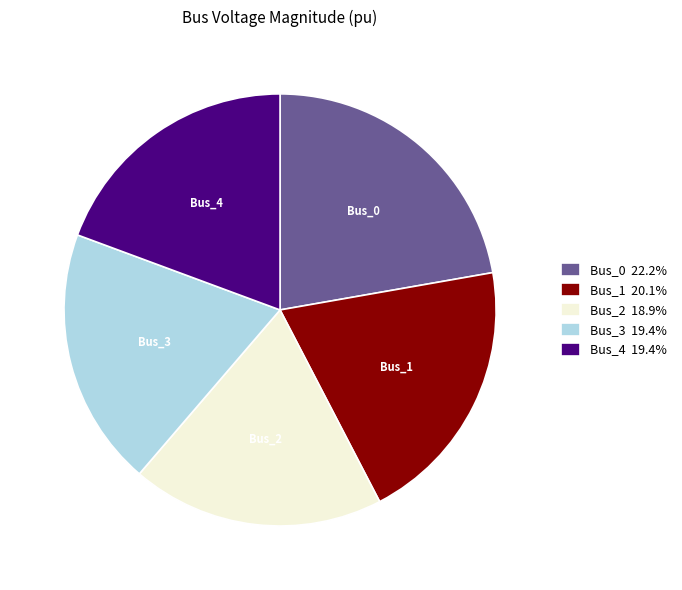

Count the number of slices in the pie.

5